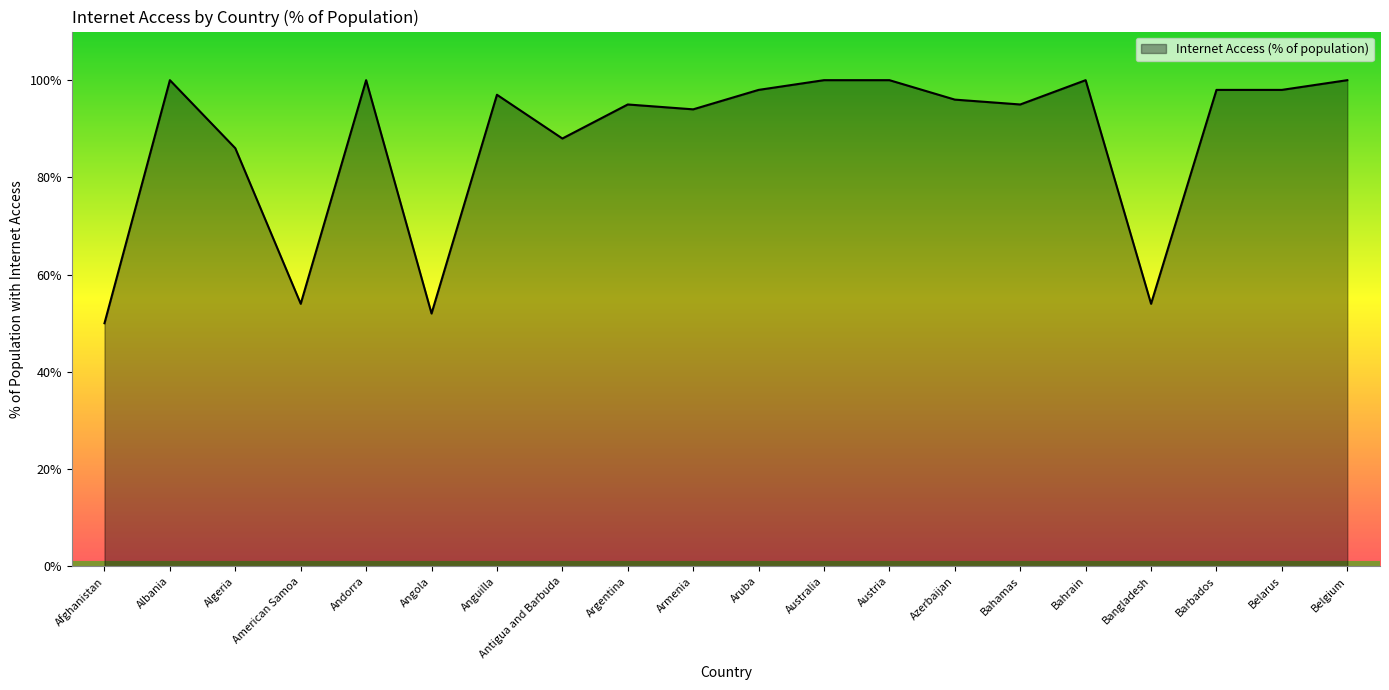

What is the change in value from Barbados to Belgium?

+2